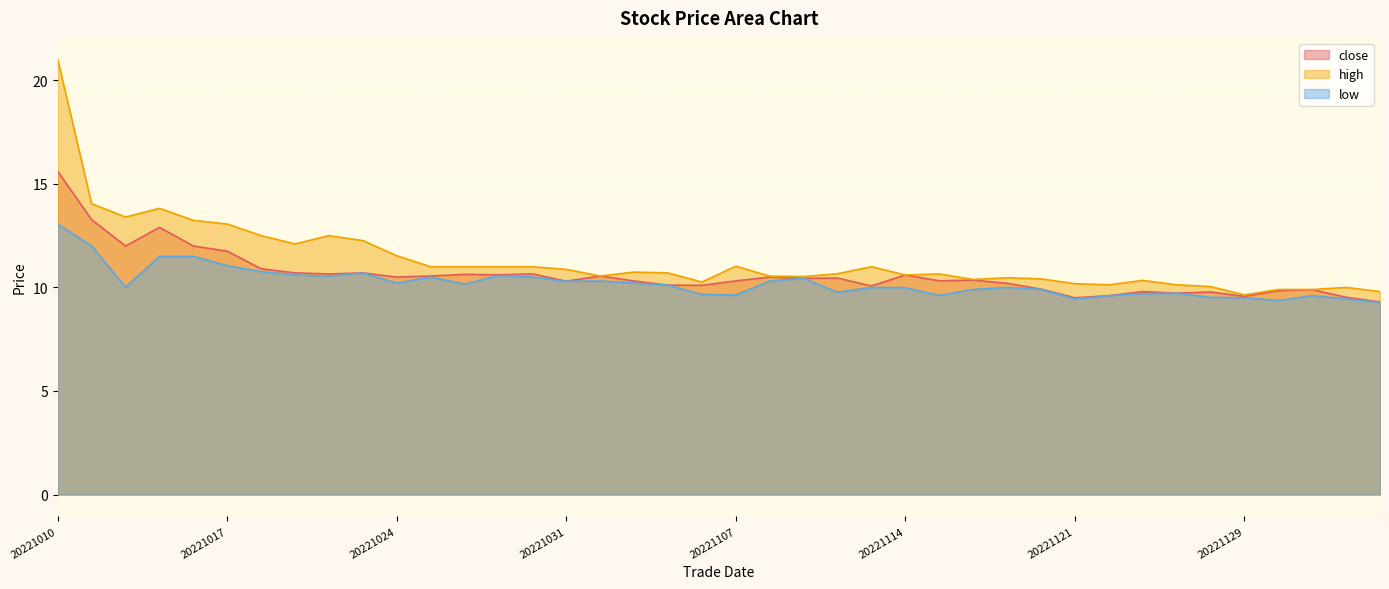

What are all the series names shown in the legend?

close, high, low